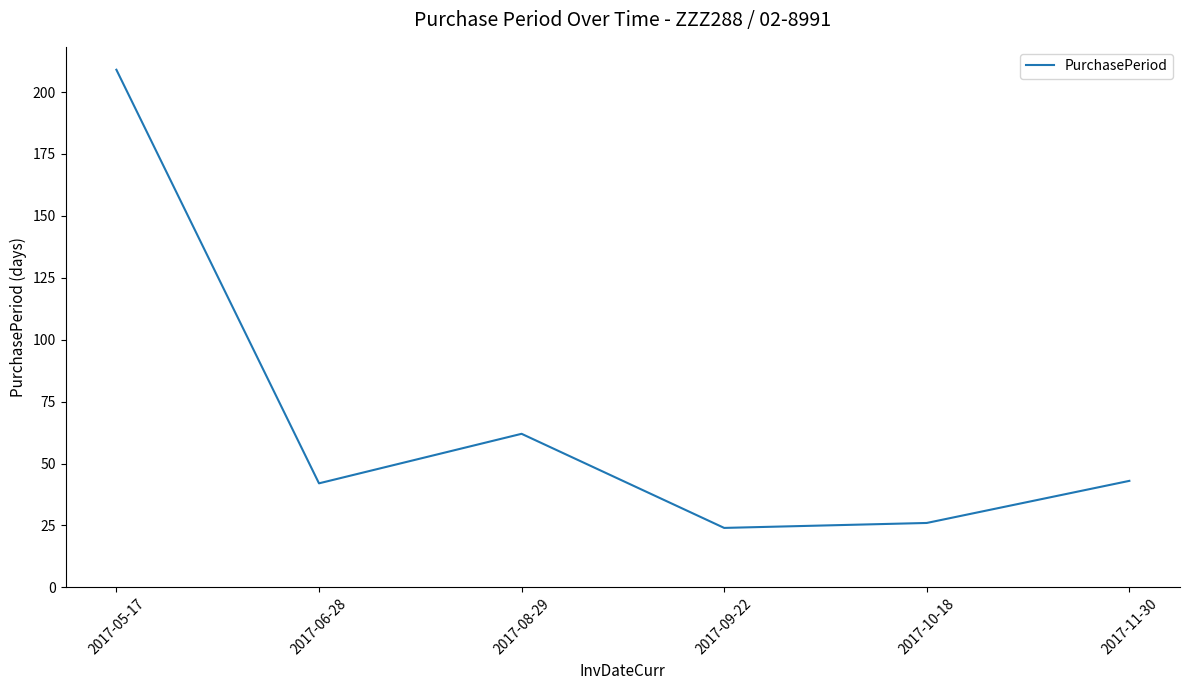

What position from the left is 2017-10-18?

5